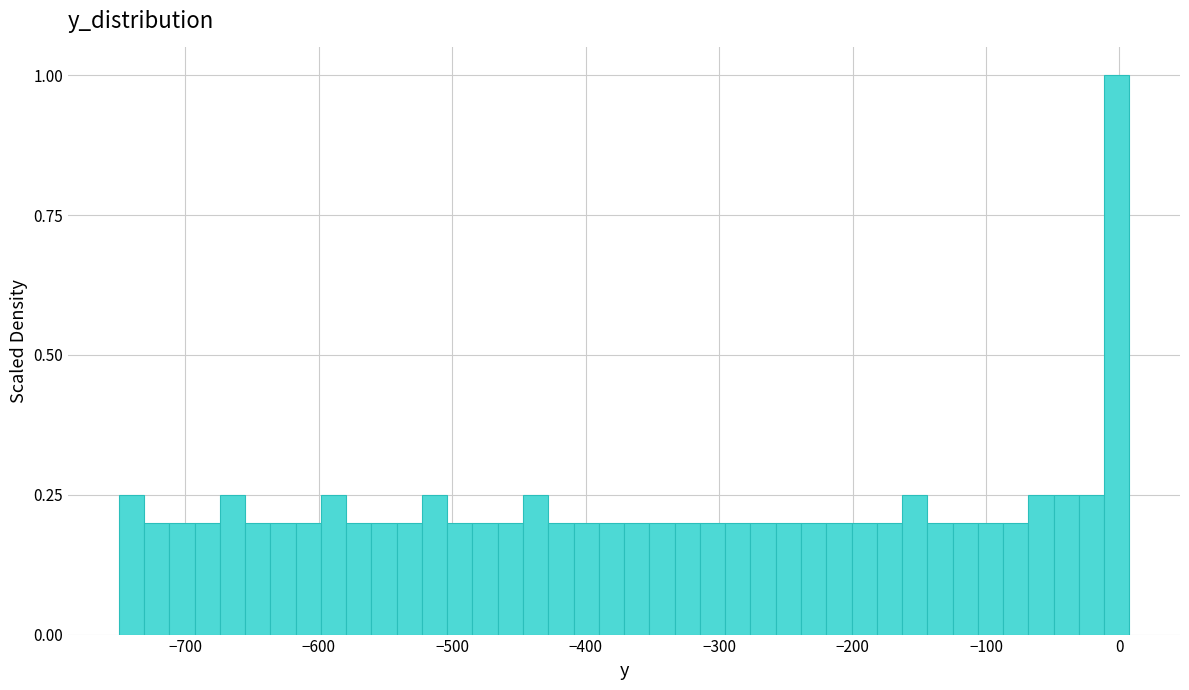

Read against the x-axis, roughly where is the centre of the tallest bar?

0